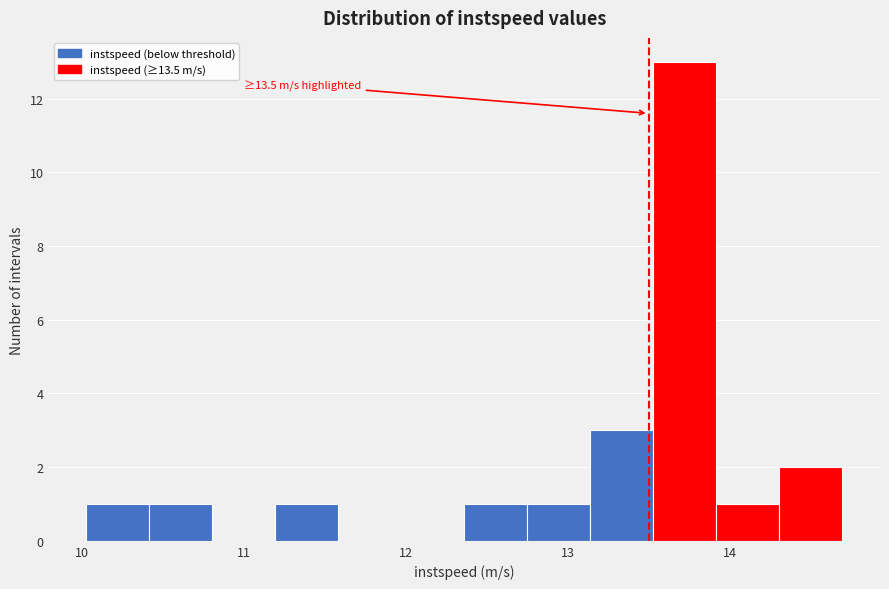

Read against the x-axis, roughly where is the centre of the tallest bar?

13.7